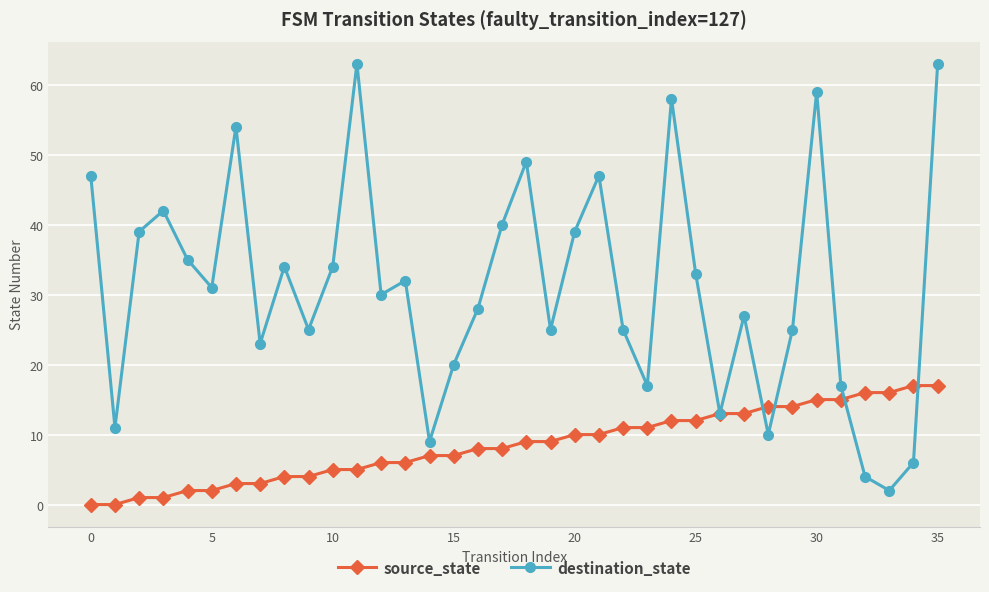

In destination_state, how many points are higher than both neighbors (excluding endpoints)?

10